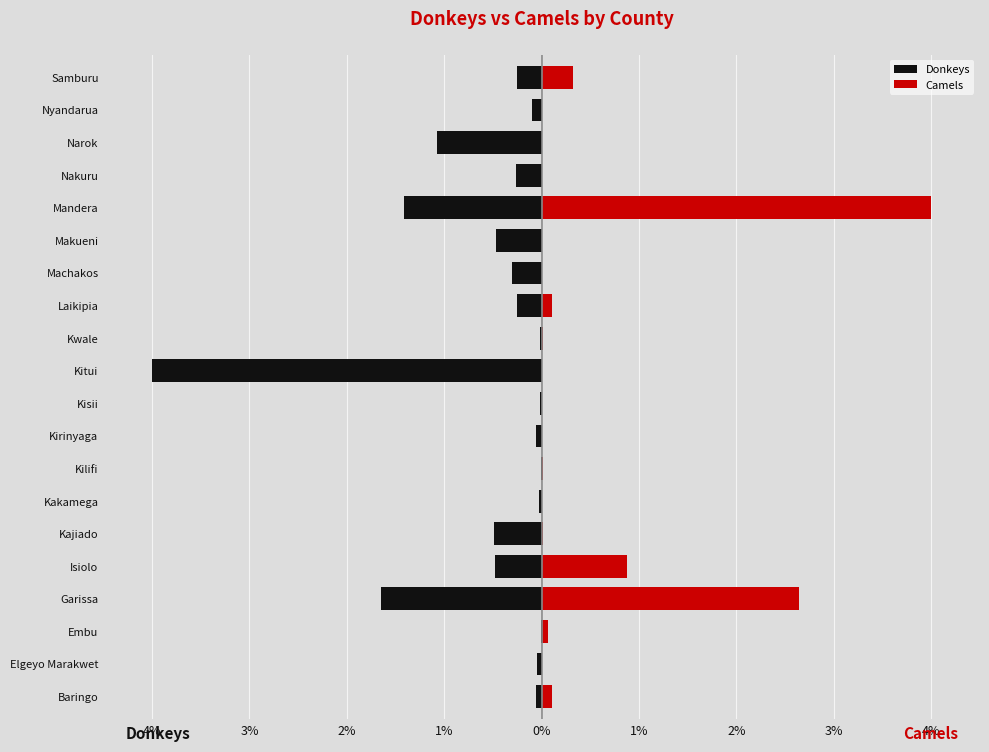

What is the sum of all Donkeys values?

-11.0